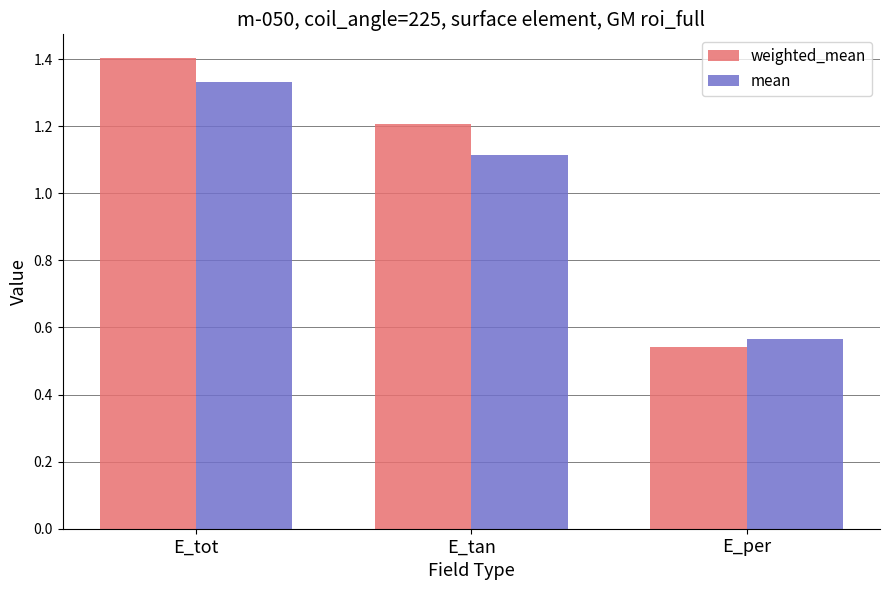

Where is weighted_mean nearest to the value 0?

E_per